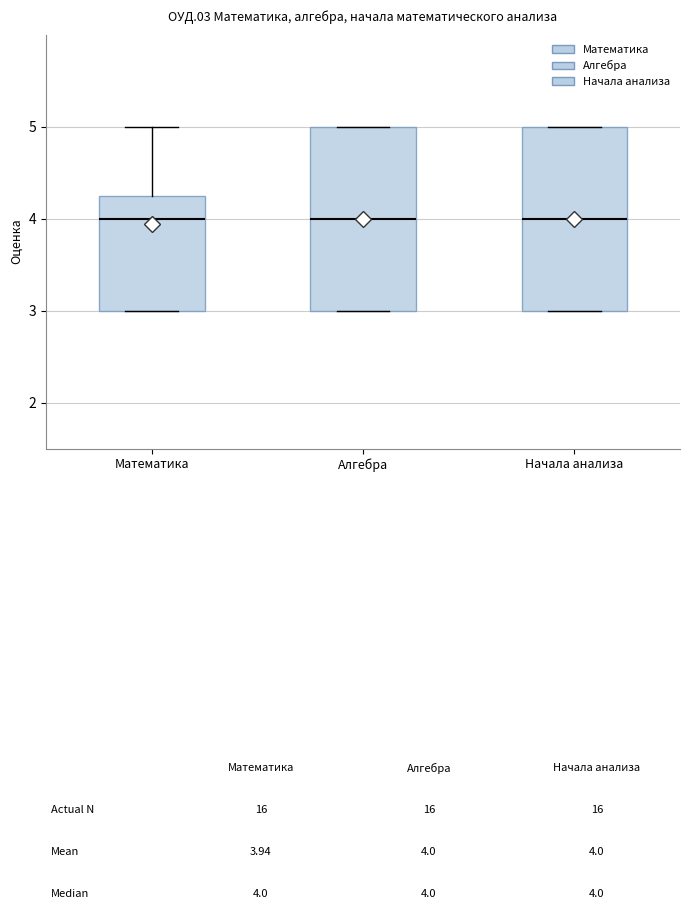

Reading left to right, read every box against the y-axis: the position of its median line, the range the box covers, and the ends of its whiskers. The values are not printed on the chart, so give them approximately, as read against the axis.

Математика: median 4.0, box 3.0 to 4.3, whiskers 3.0 to 5.0
Алгебра: median 4.0, box 3.0 to 5.0, whiskers 3.0 to 5.0
Начала анализа: median 4.0, box 3.0 to 5.0, whiskers 3.0 to 5.0